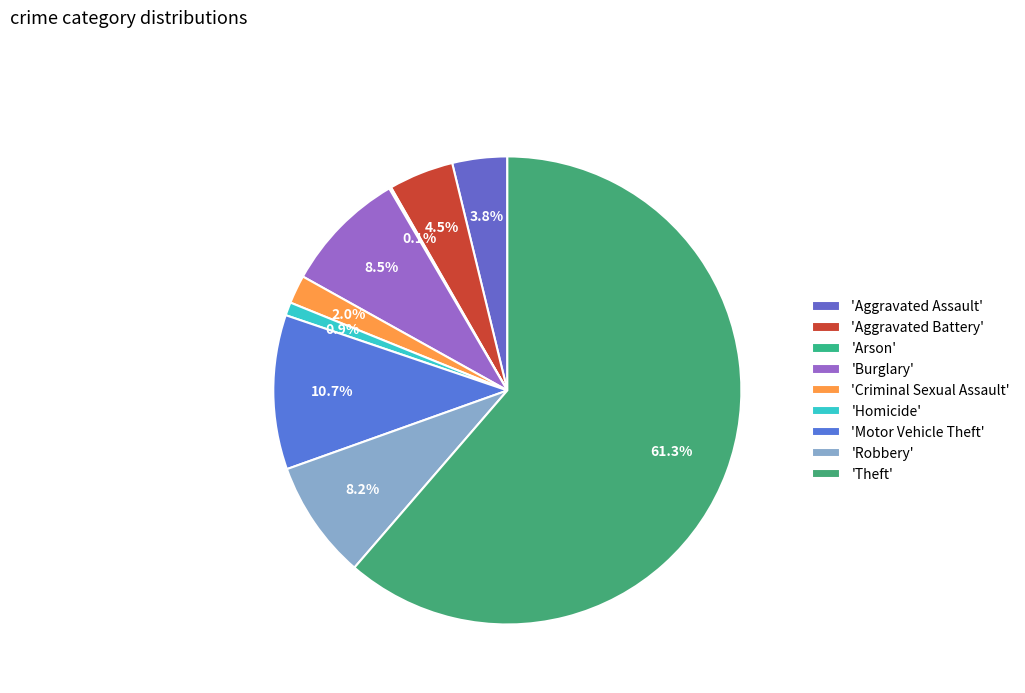

To the nearest percent, what is the average slice percentage?

11%